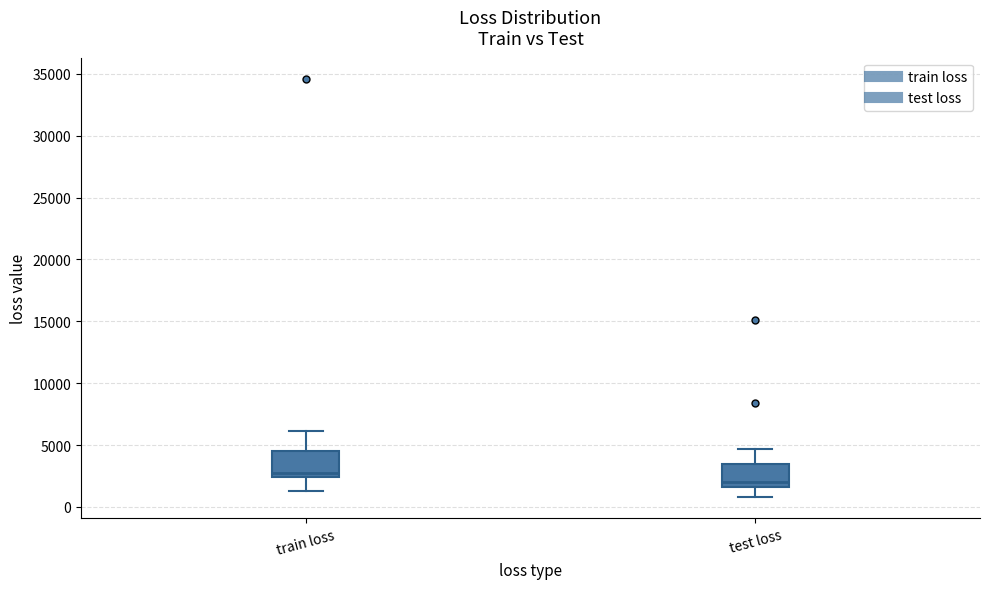

Which box has the lowest median line?

test loss